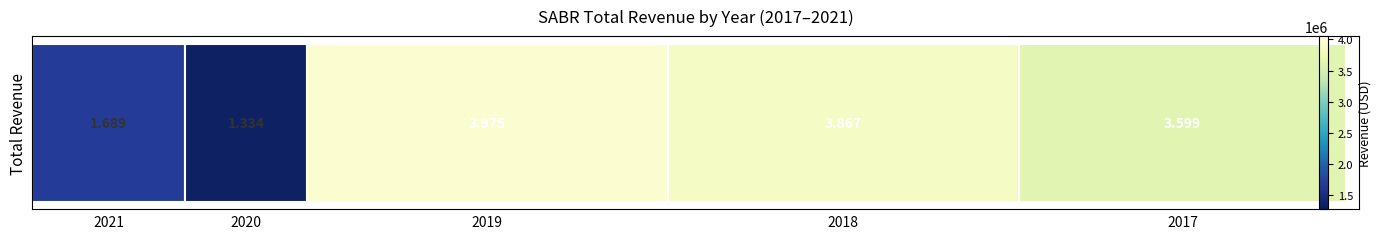

What is the average value?

2892700